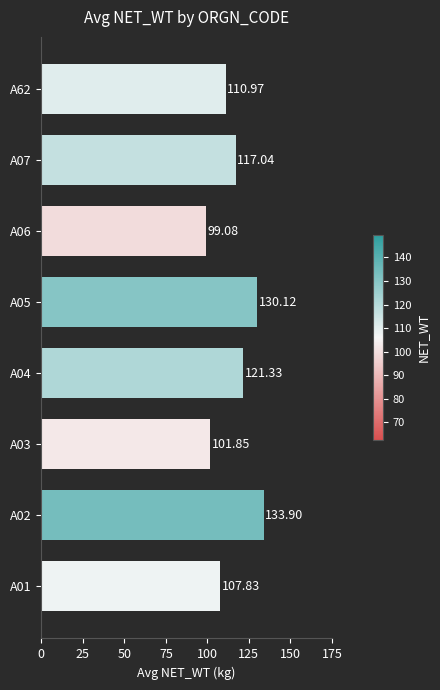

Which has a higher value, A05 or A03?

A05